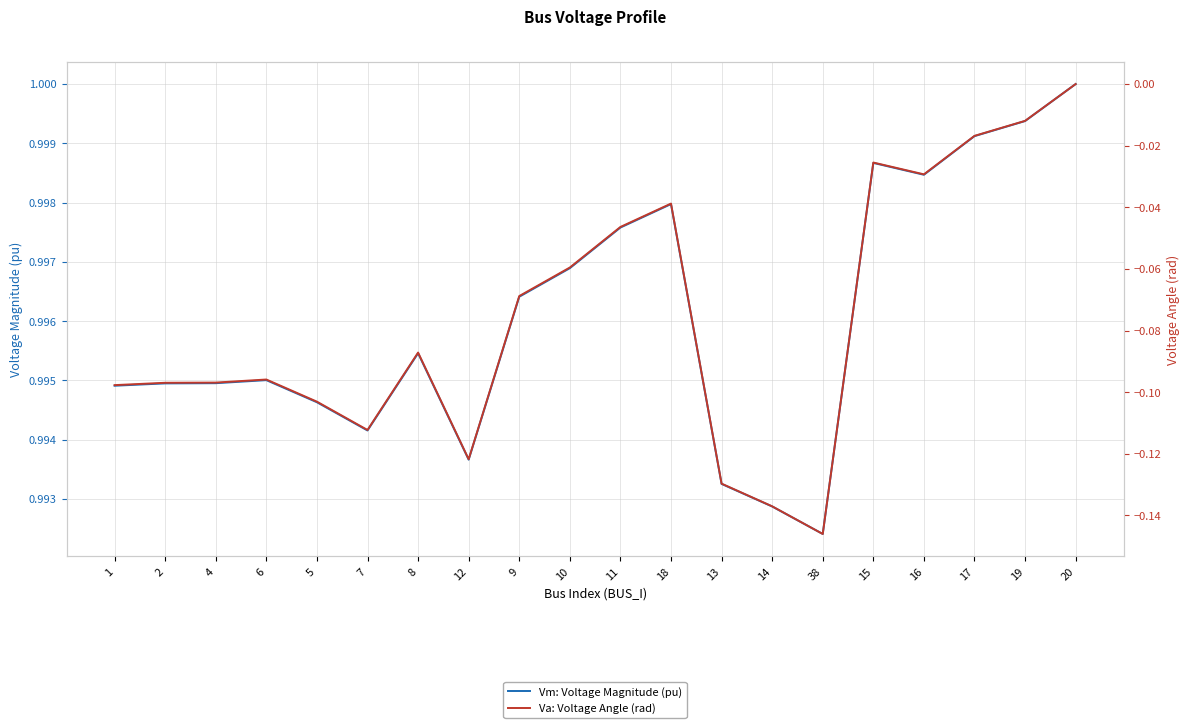

Reading left to right, list all the values displayed in this chart.

Vm: Voltage Magnitude (pu): 1.0	1.0	1.0	1.0	1.0	1.0	1.0	1.0	1.0	1.0	1.0	1.0	1.0	1.0	1.0	1.0	1.0	1.0	1.0	1.0
Va: Voltage Angle (rad): -0.1	-0.1	-0.1	-0.1	-0.1	-0.1	-0.1	-0.1	-0.1	-0.1	-0.0	-0.0	-0.1	-0.1	-0.1	-0.0	-0.0	-0.0	-0.0	0.0